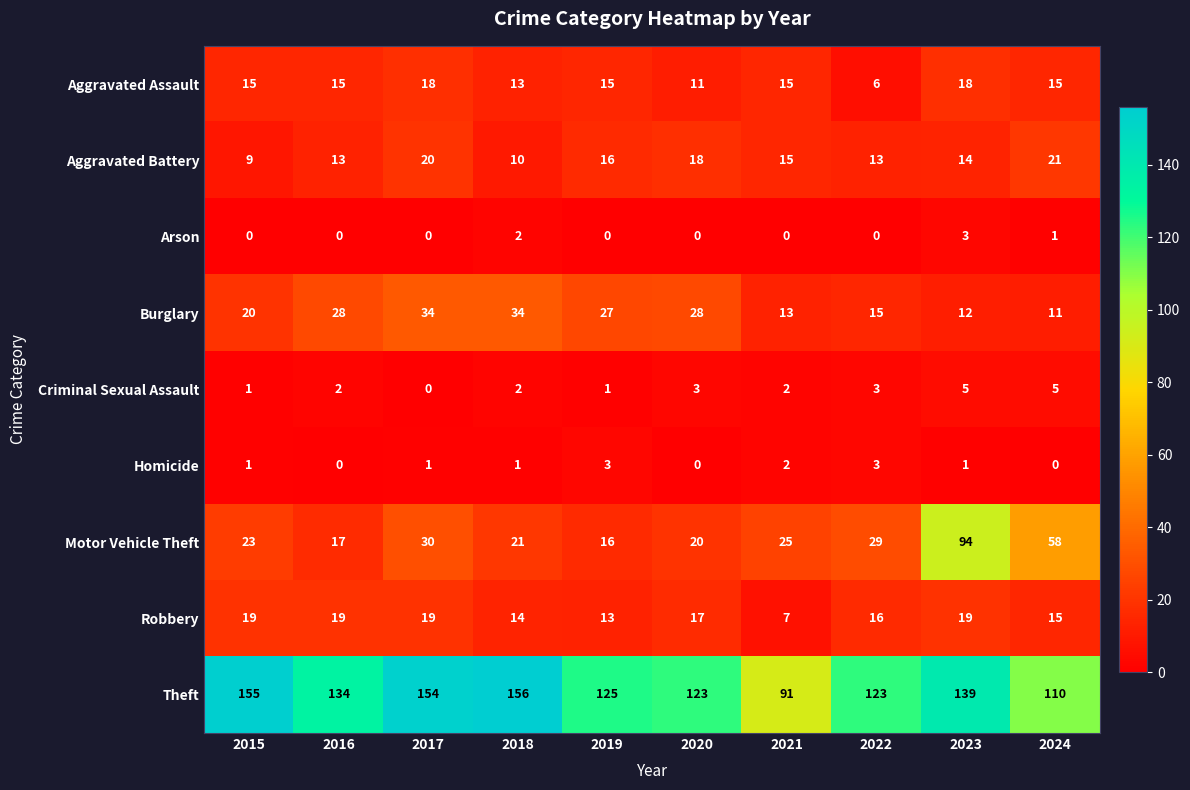

What is the maximum value shown in the chart?

156